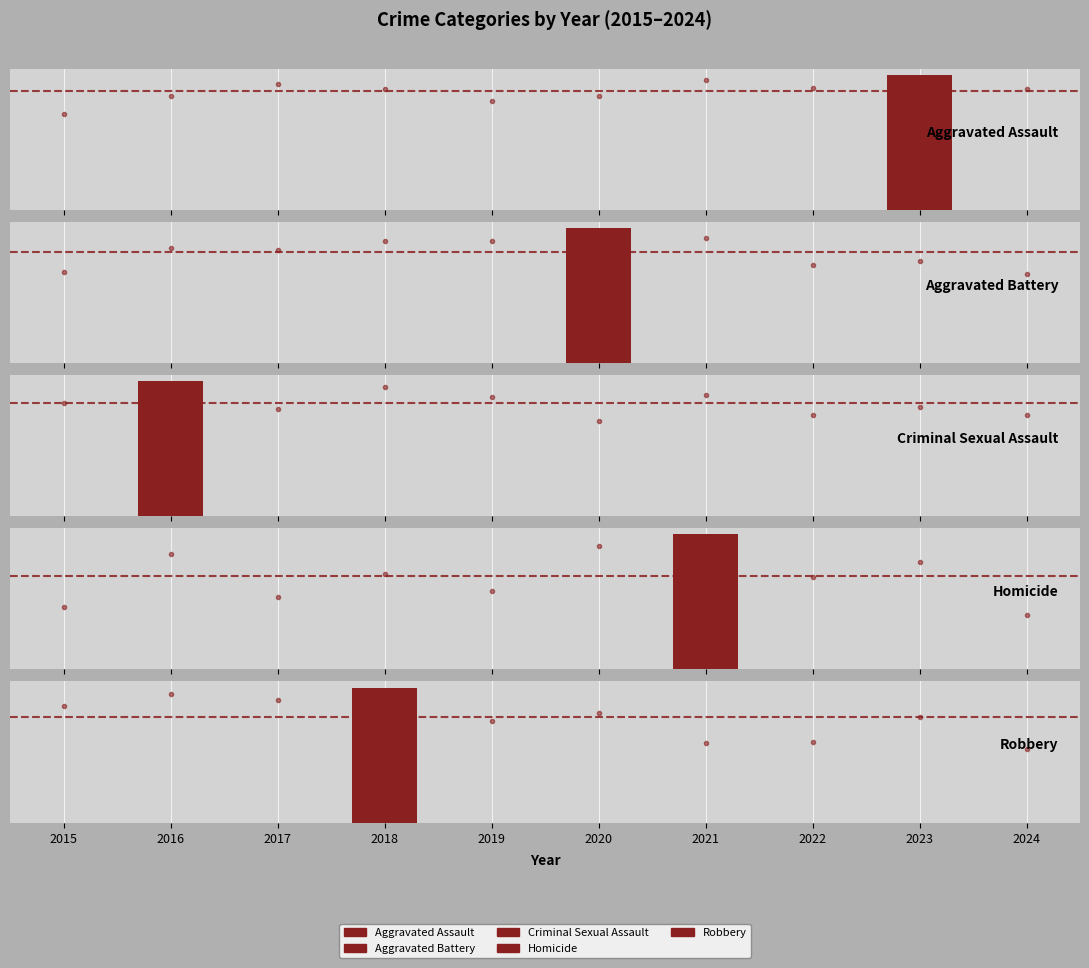

How many distinct data groups are displayed?

5